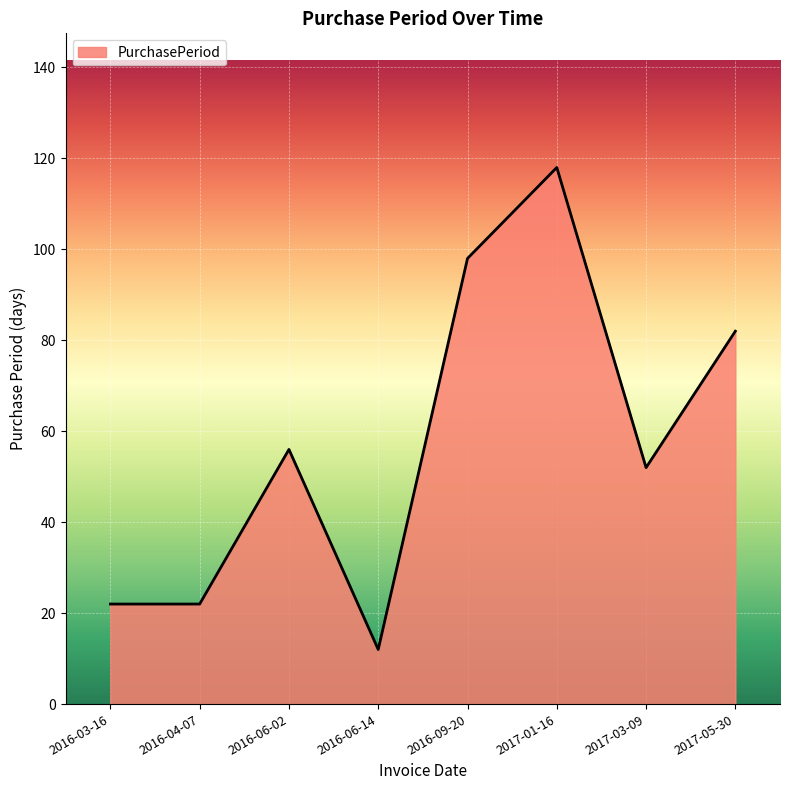

What is the difference between the maximum and second lowest values?

96